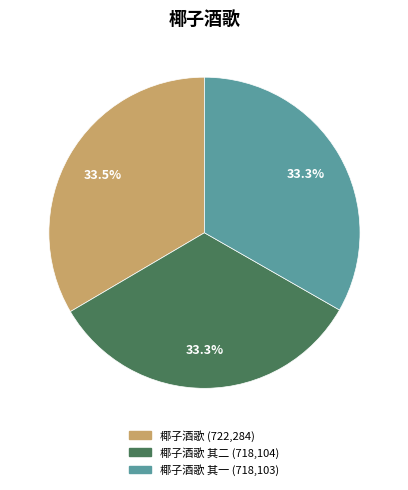

How many slices are in this pie chart?

3